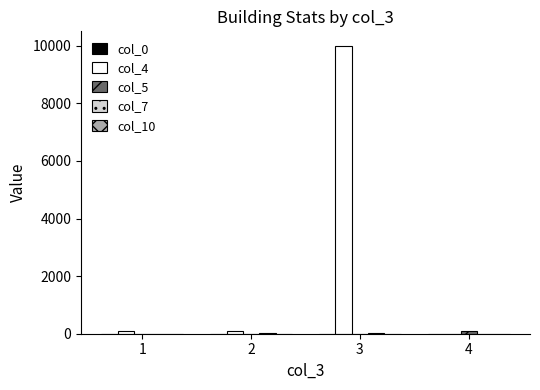

Which series has the largest total across all categories?

col_4